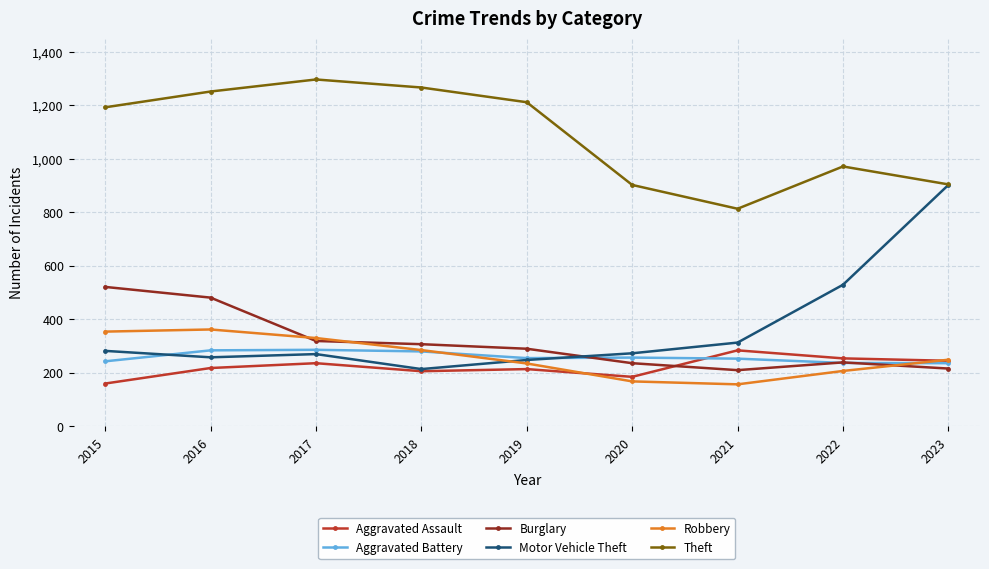

How many series are shown in this chart?

6